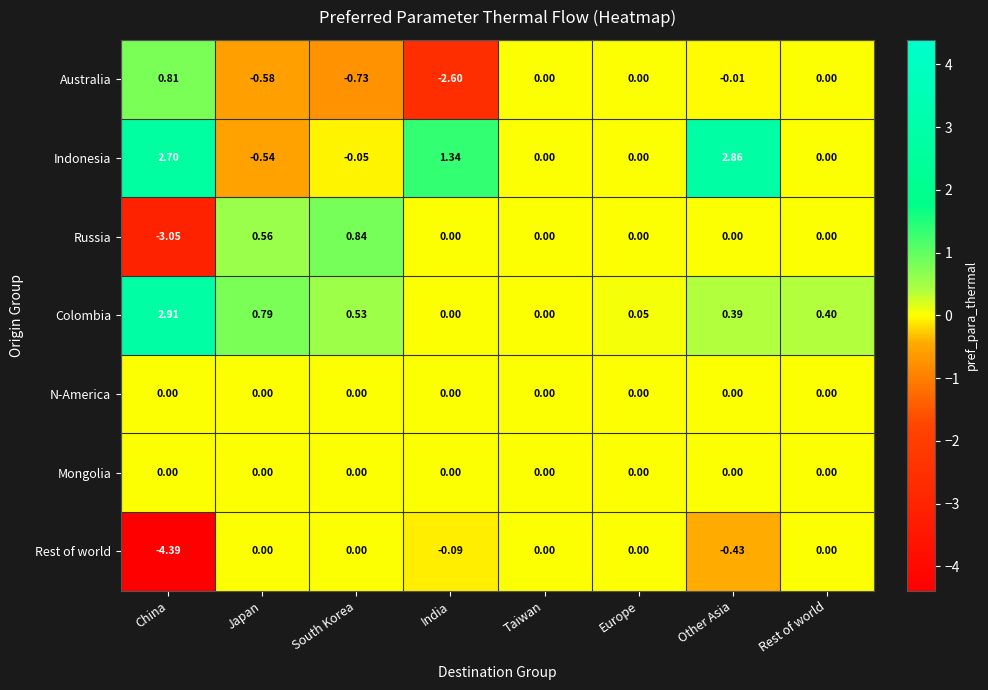

Count the number of data series in this chart.

7